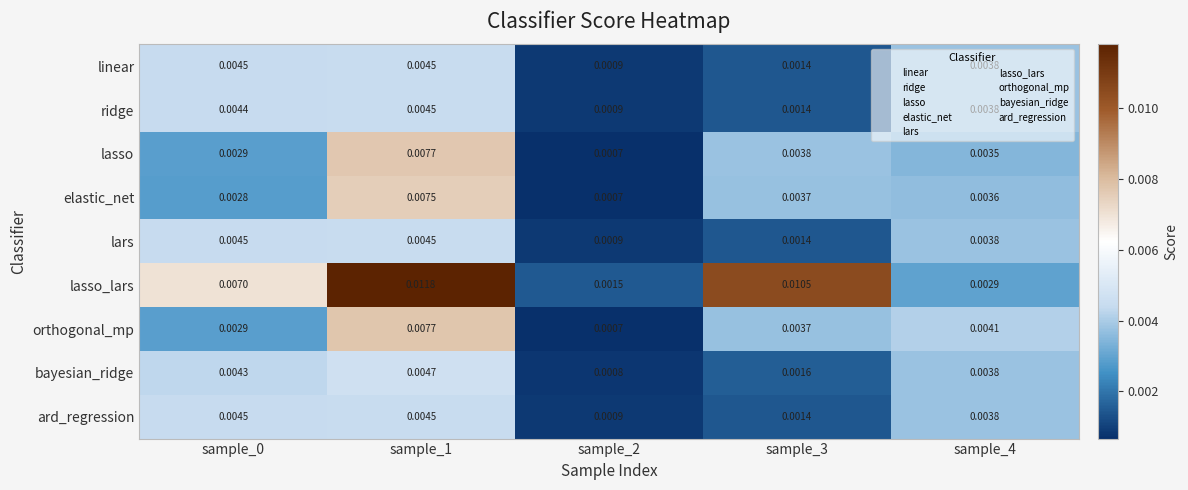

Which series has the largest range (max minus min)?

lasso_lars